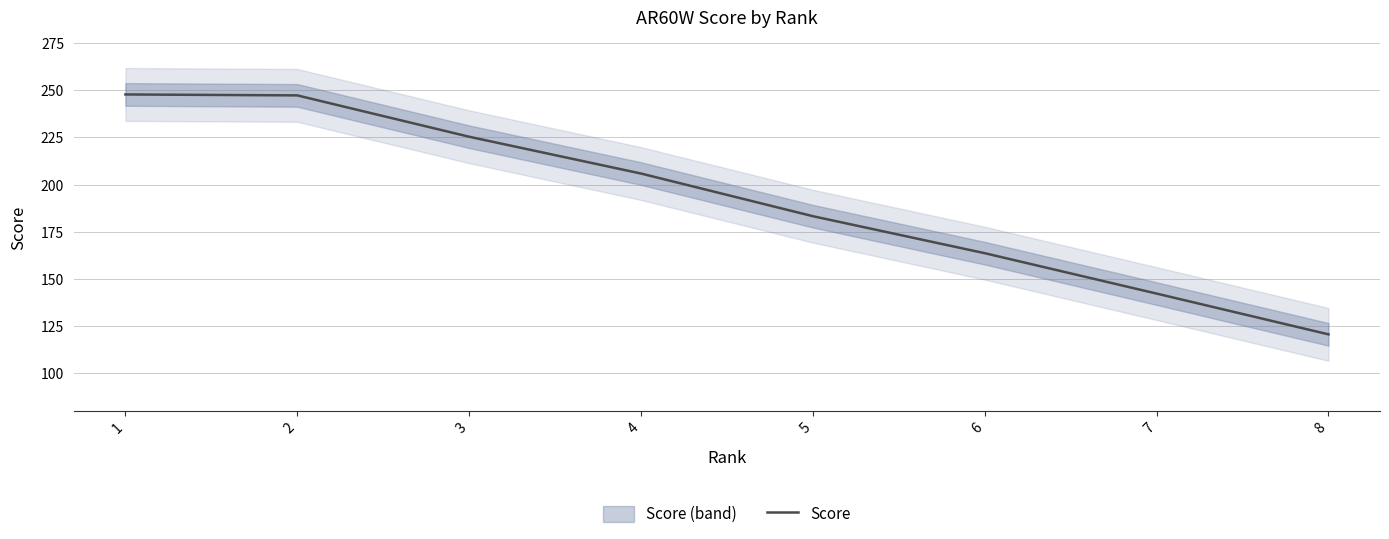

How many lines are shown in the chart?

1